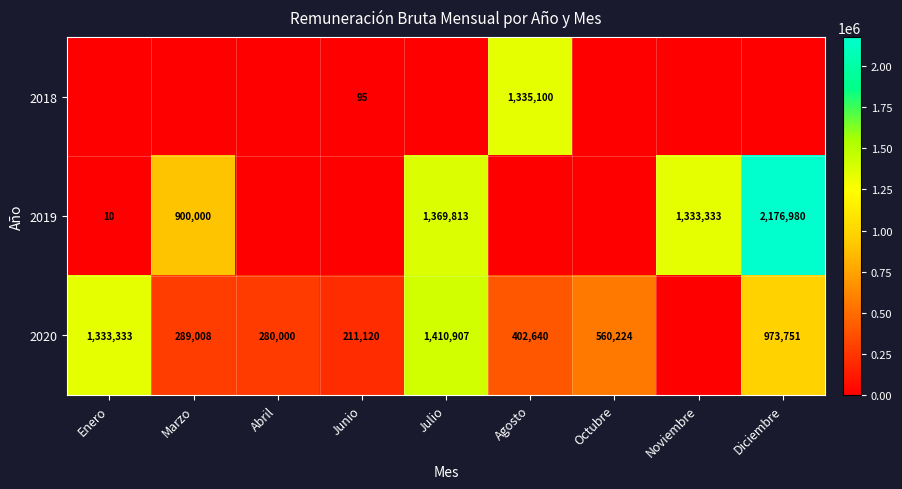

Is it true that 2020 equals 83573 at Marzo?

False